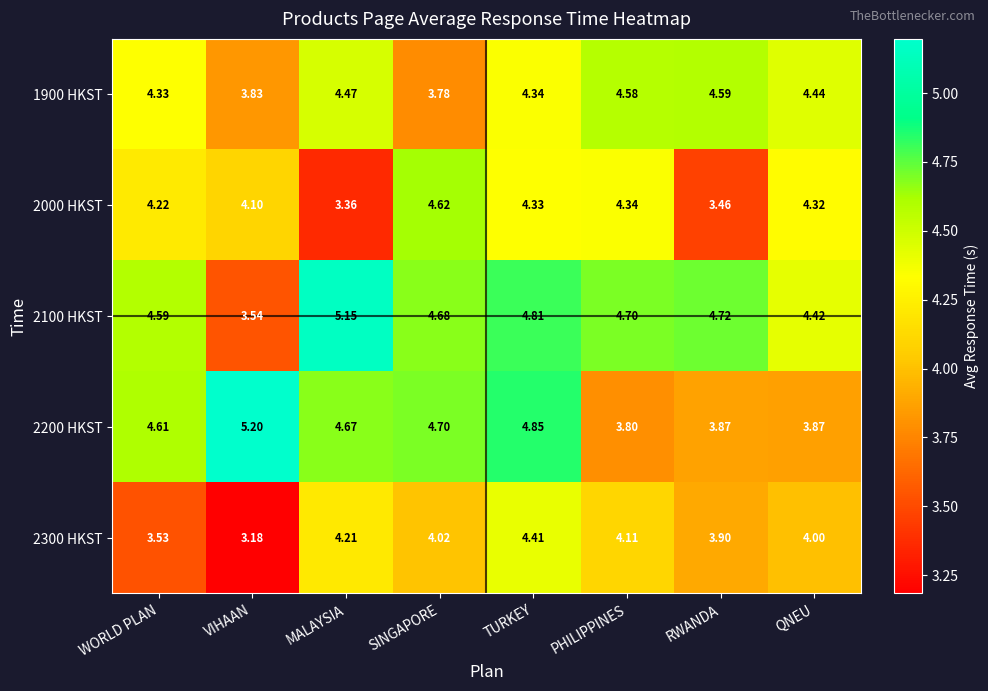

Count the number of data series in this chart.

5